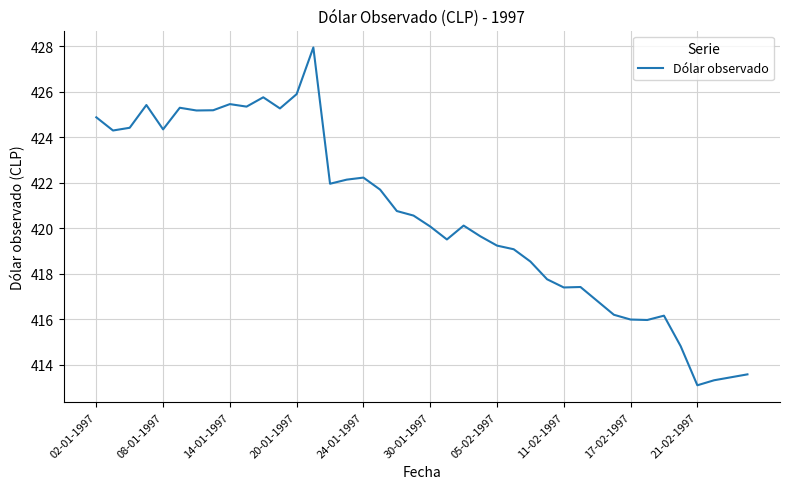

What is the maximum value shown in the chart?

427.9